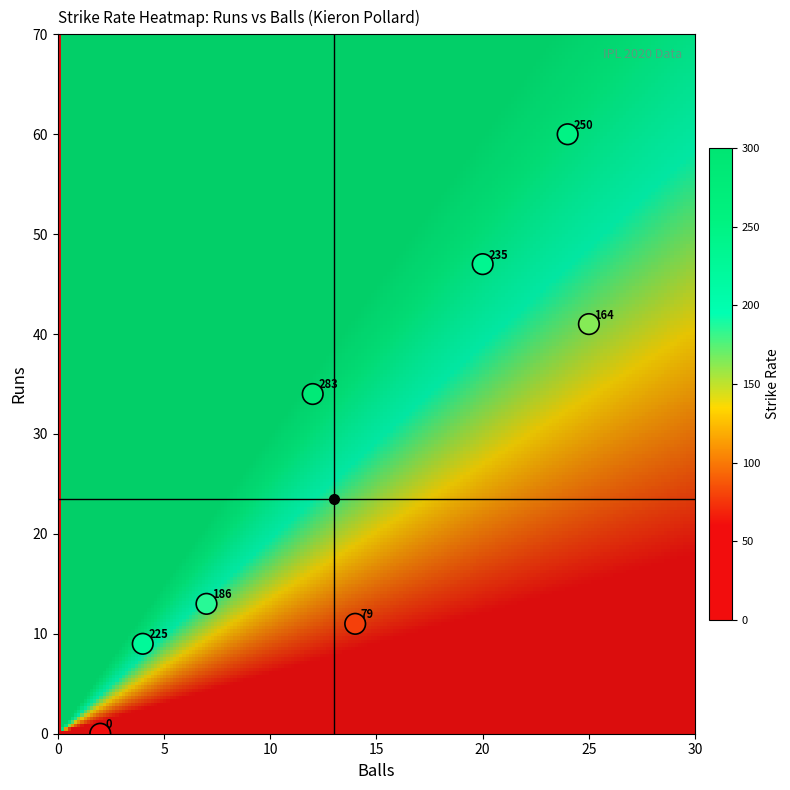

What Y value in the scatter plot is closest to 30?

34